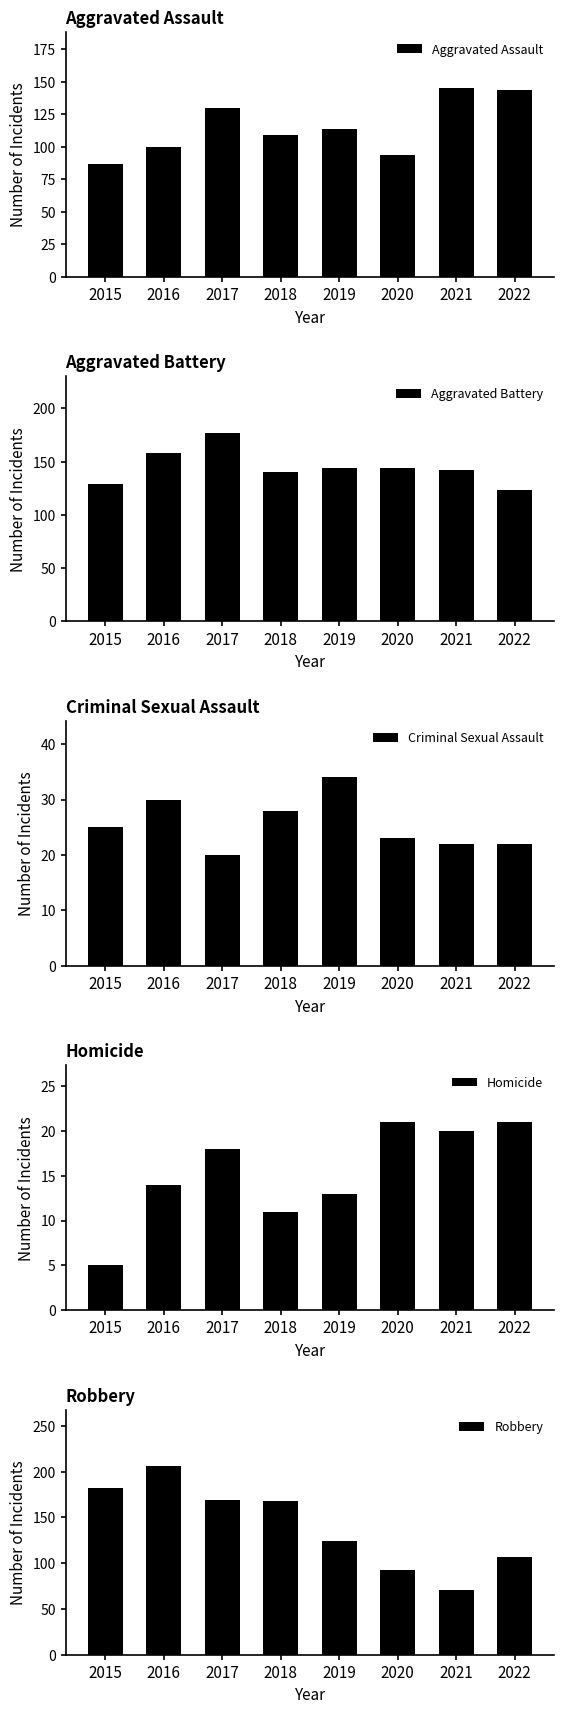

Where does the Aggravated Assault series first go above 114?

2017